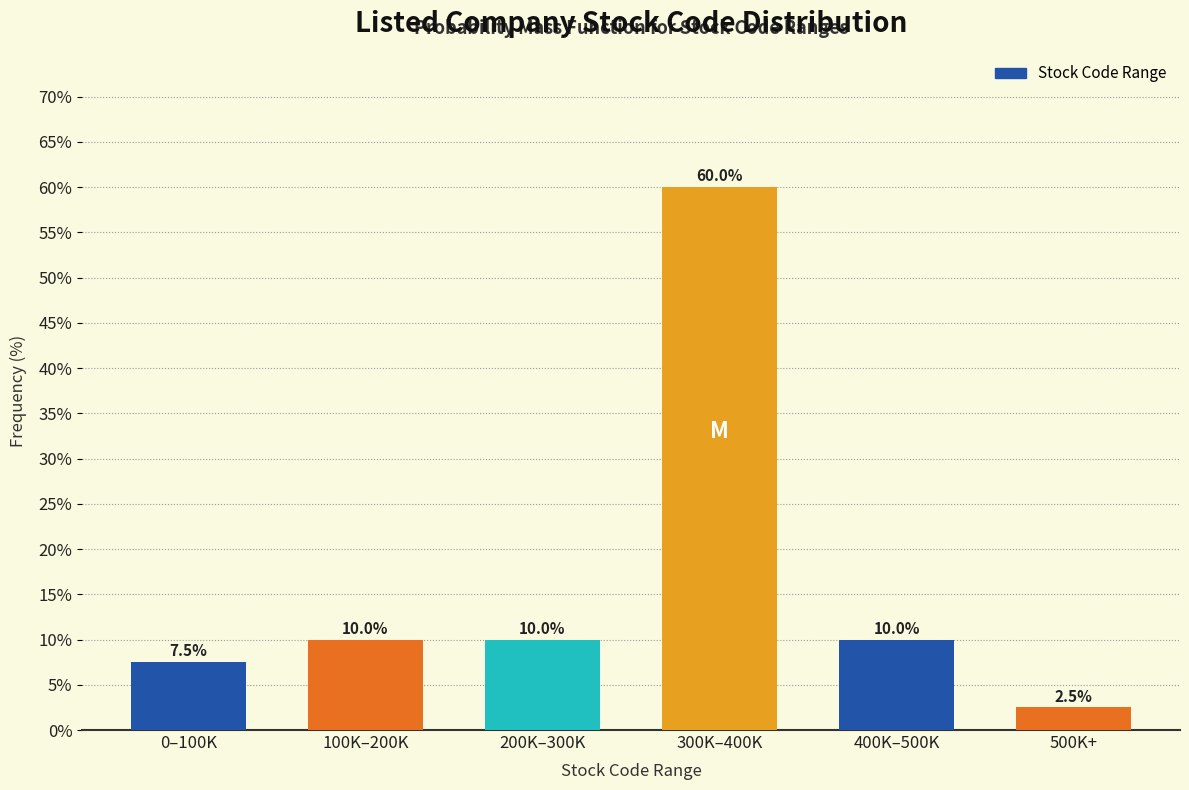

Reading left to right, extract all data points from this chart.

0–100K=7.5	100K–200K=10.0	200K–300K=10.0	300K–400K=60.0	400K–500K=10.0	500K+=2.5